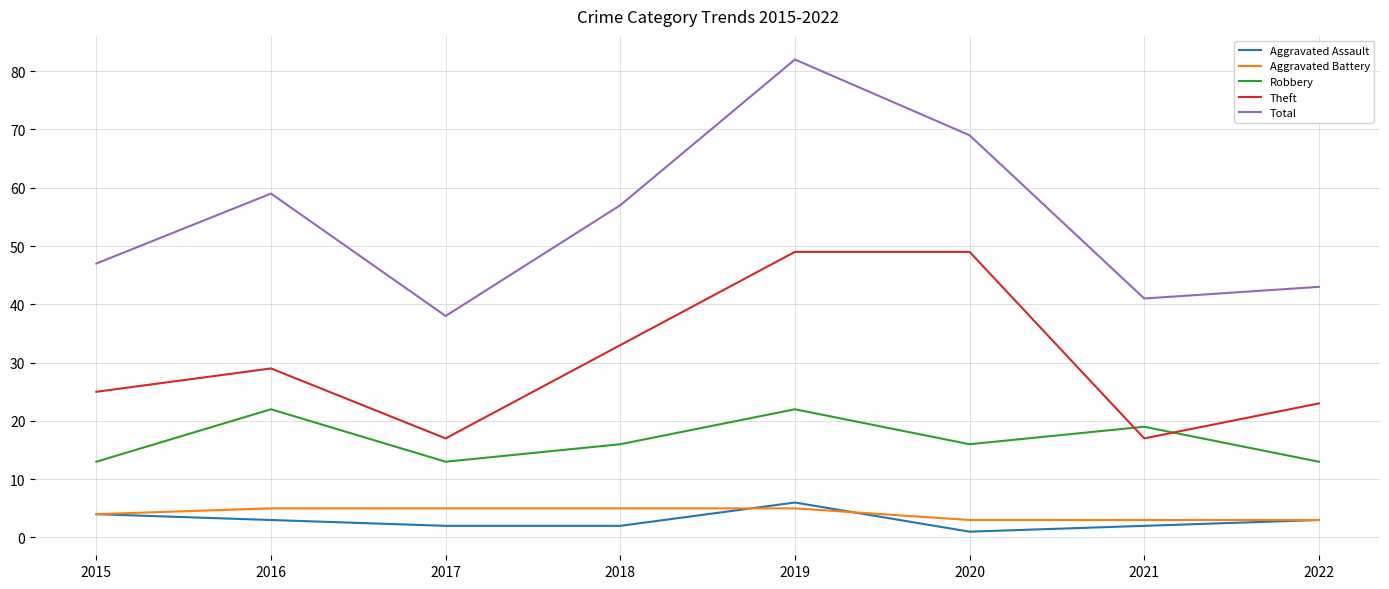

What is the maximum value shown in the chart?

82